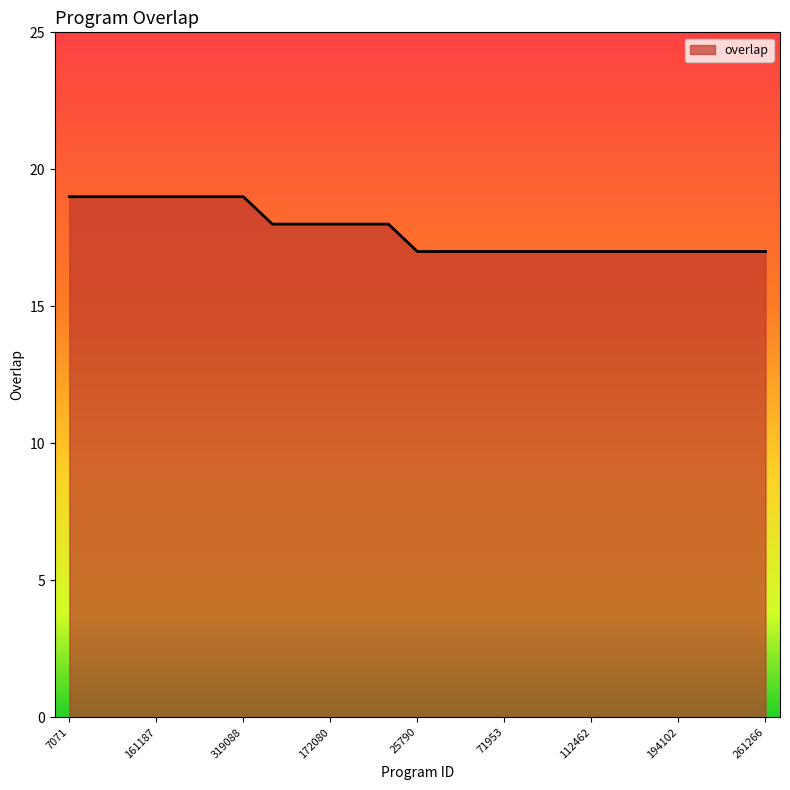

What is the greatest value displayed?

19